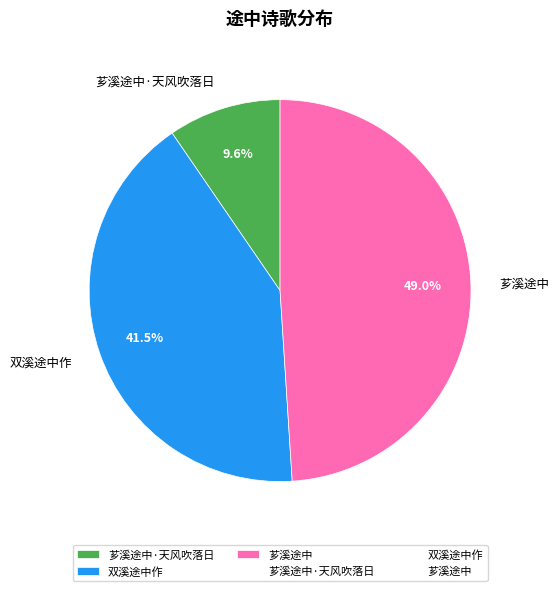

Which has a higher value, 芗溪途中·天风吹落日 or 芗溪途中?

芗溪途中